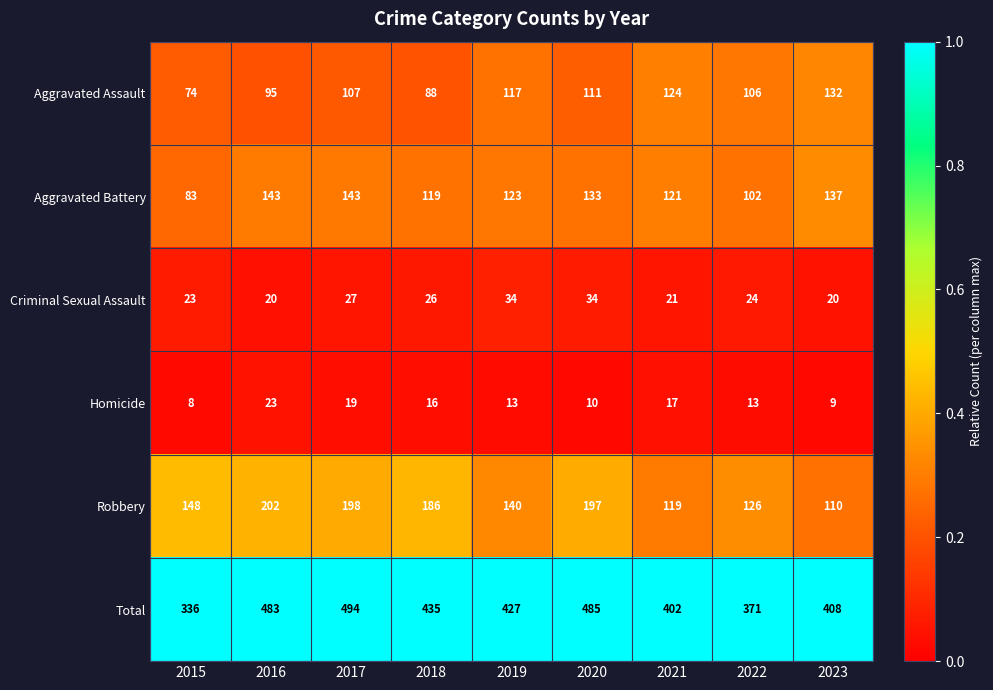

What is the difference between the Homicide values at 2016 and 2018?

7